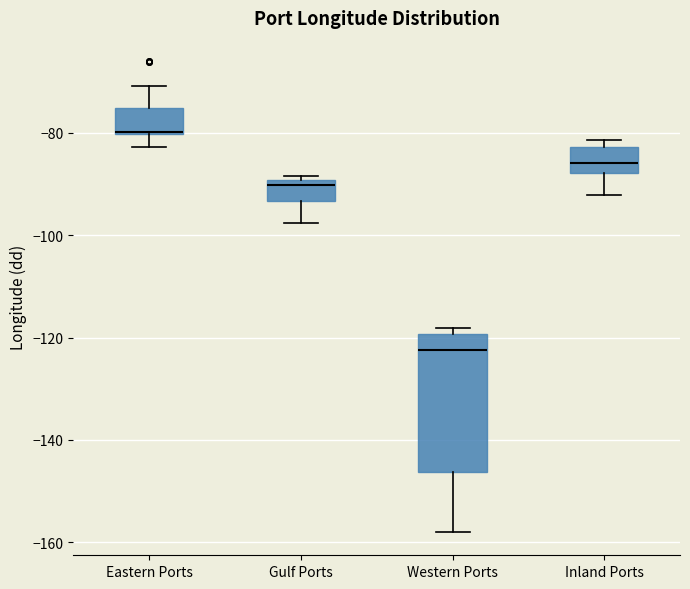

Where does the lower whisker of the box for Western Ports end on the y-axis? The values are not printed on the chart, so give them approximately, as read against the axis.

-158